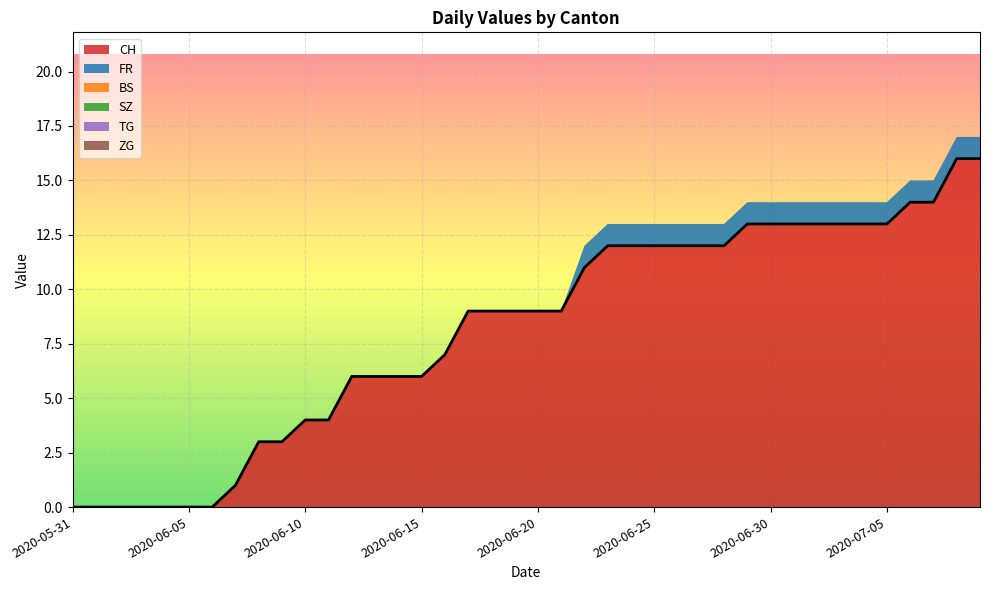

Count the number of categories in the chart.

40